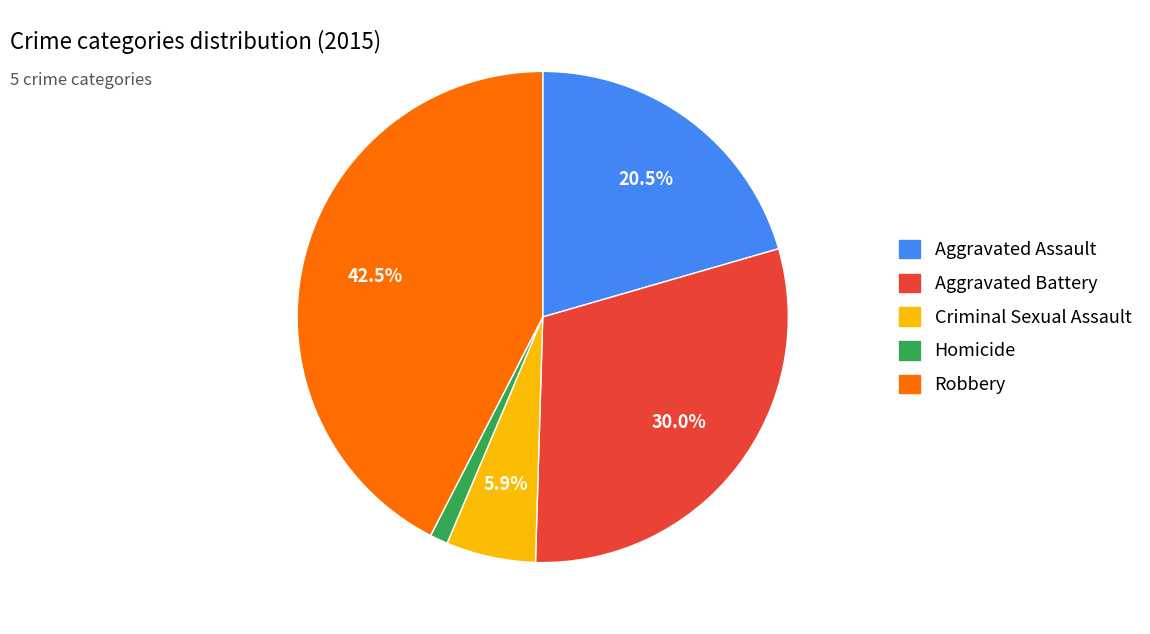

Which slice is the smallest?

Homicide